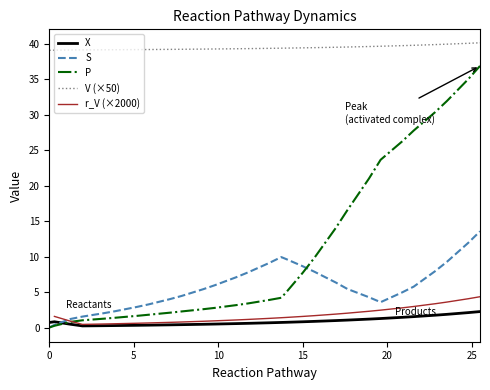

True or false: V (×50) and P cross at least once.

False